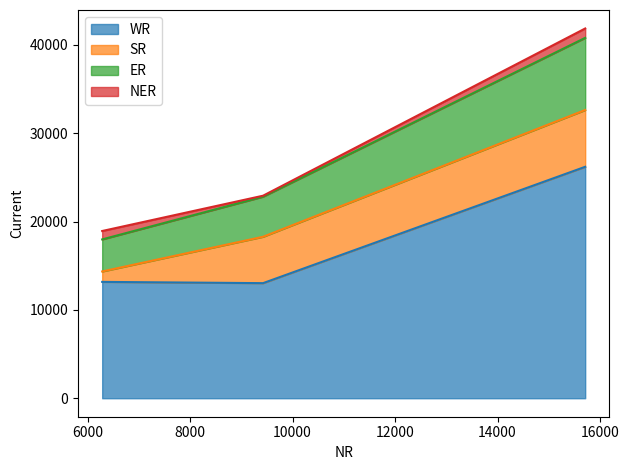

What is the highest value of the WR series?

26205